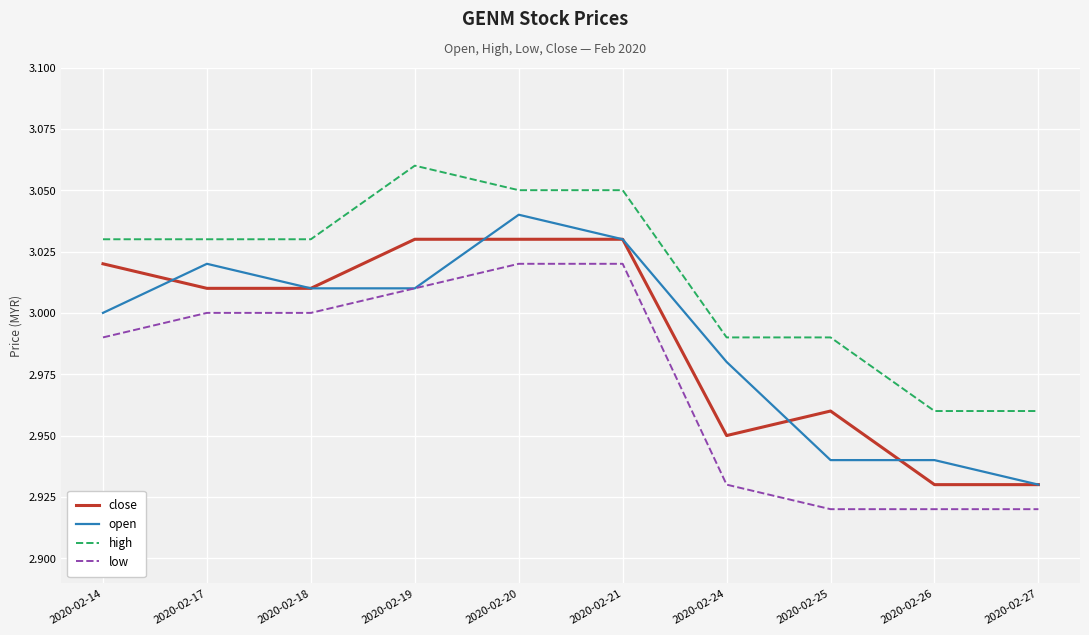

True or false: low and high cross at least once.

False